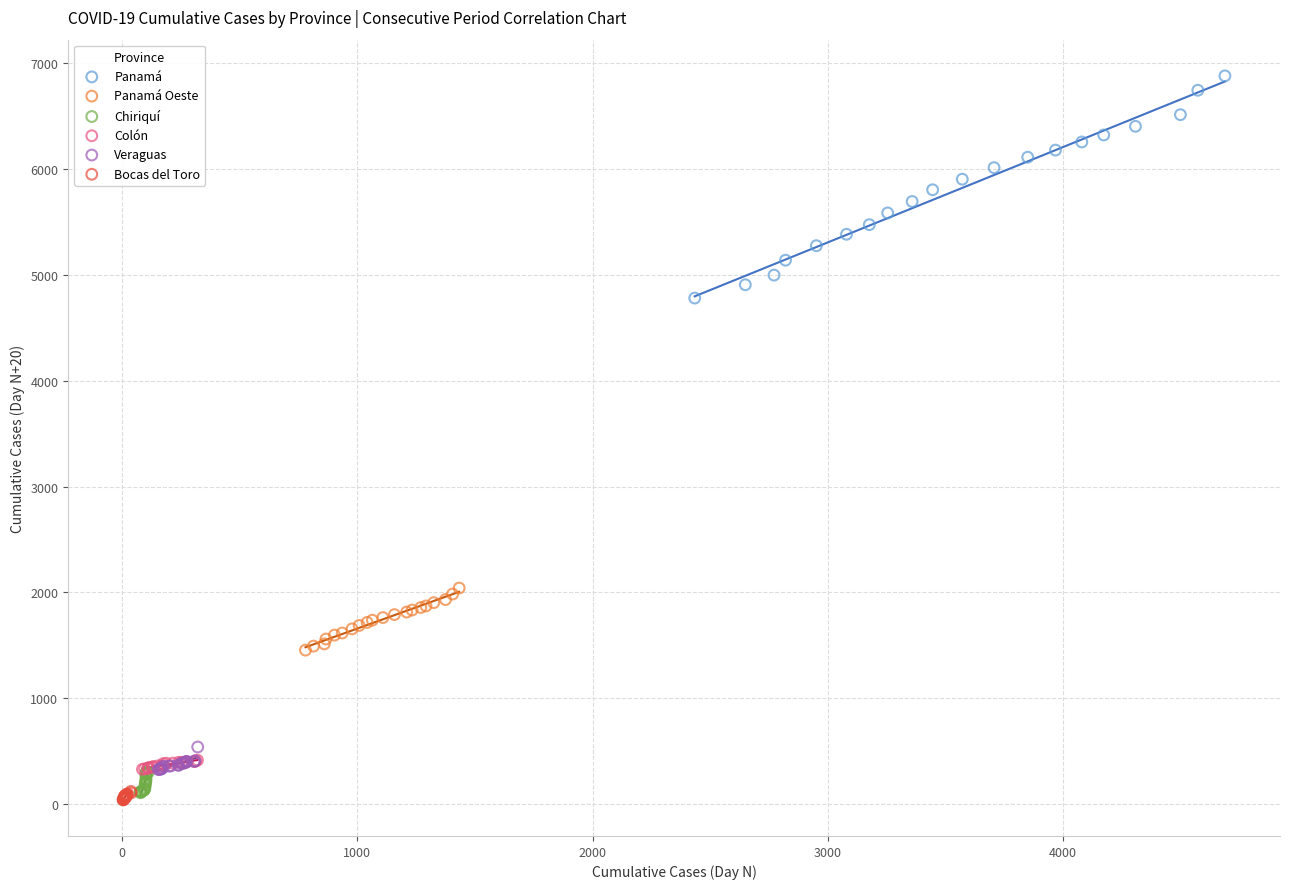

What are all the series names shown in the legend?

Panamá, Panamá Oeste, Chiriquí, Colón, Veraguas, Bocas del Toro